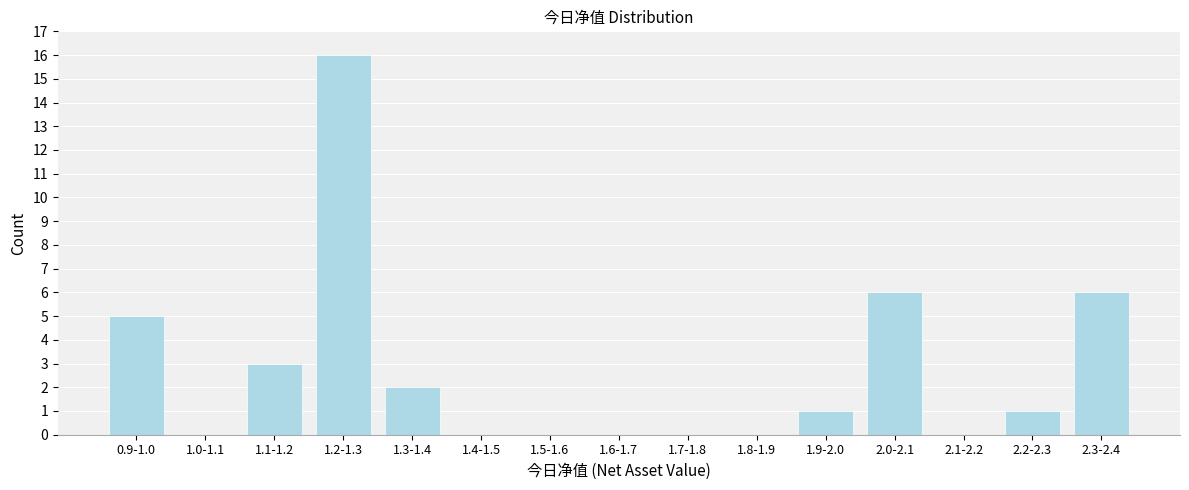

Reading right to left, list all the values displayed in this chart.

2.3-2.4=6	2.2-2.3=1	2.1-2.2=0	2.0-2.1=6	1.9-2.0=1	1.8-1.9=0	1.7-1.8=0	1.6-1.7=0	1.5-1.6=0	1.4-1.5=0	1.3-1.4=2	1.2-1.3=16	1.1-1.2=3	1.0-1.1=0	0.9-1.0=5